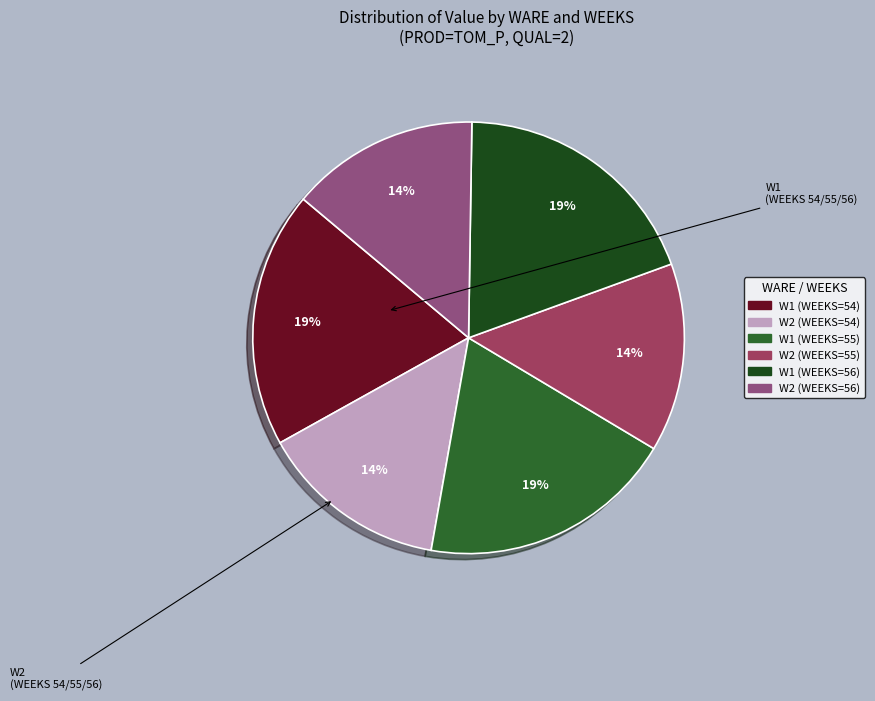

Count the number of slices in the pie.

6